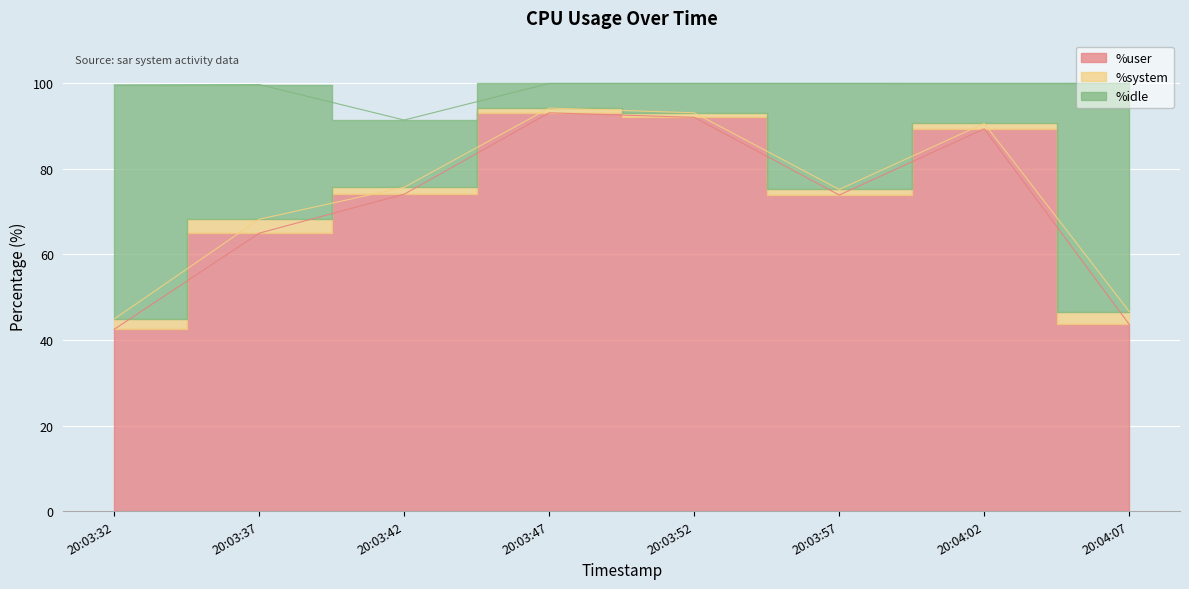

Which label corresponds to the smallest value in the chart?

20:03:32